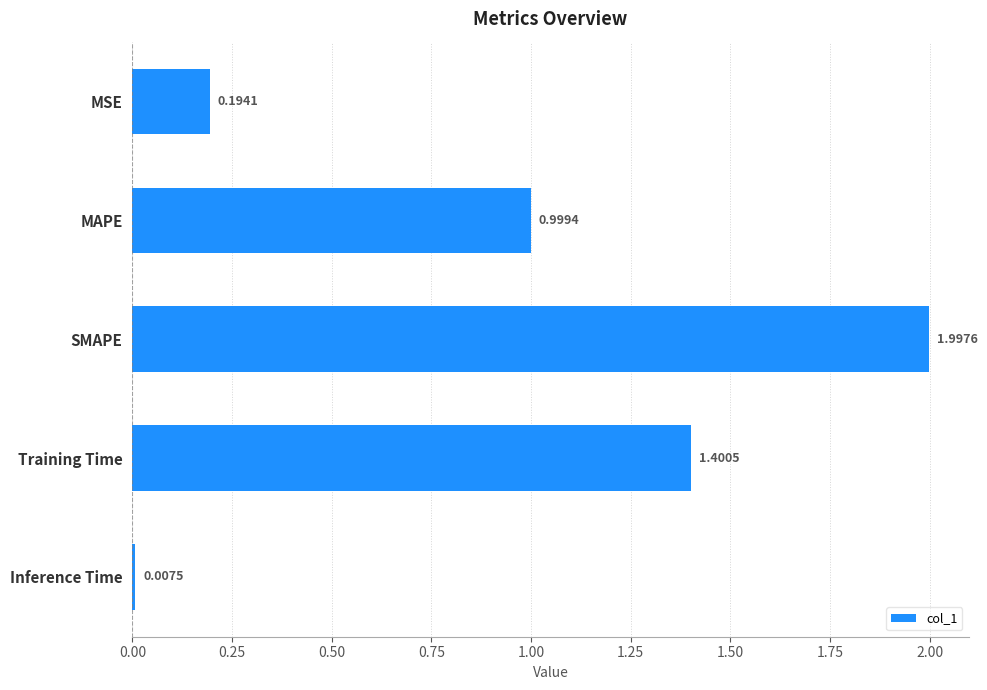

Rank the categories by value from lowest to highest.

Inference Time, MSE, MAPE, Training Time, SMAPE